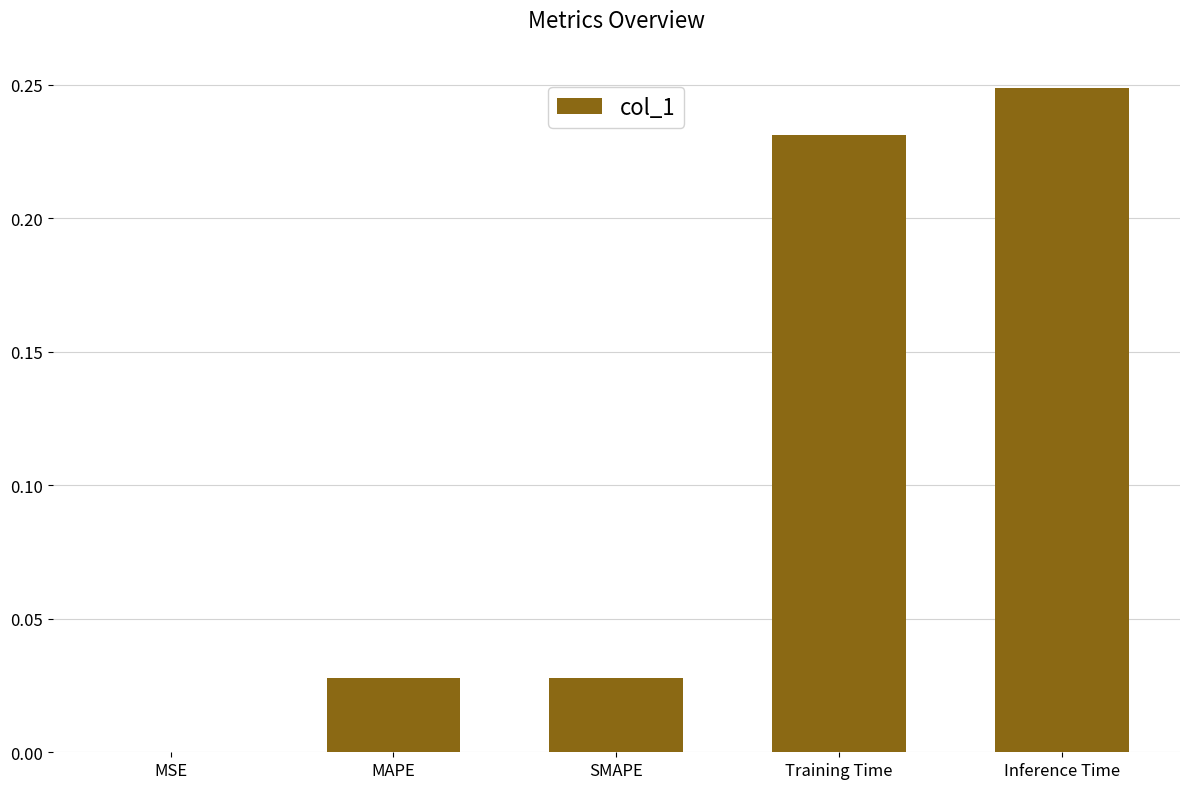

Which category has the highest value across all series?

Inference Time